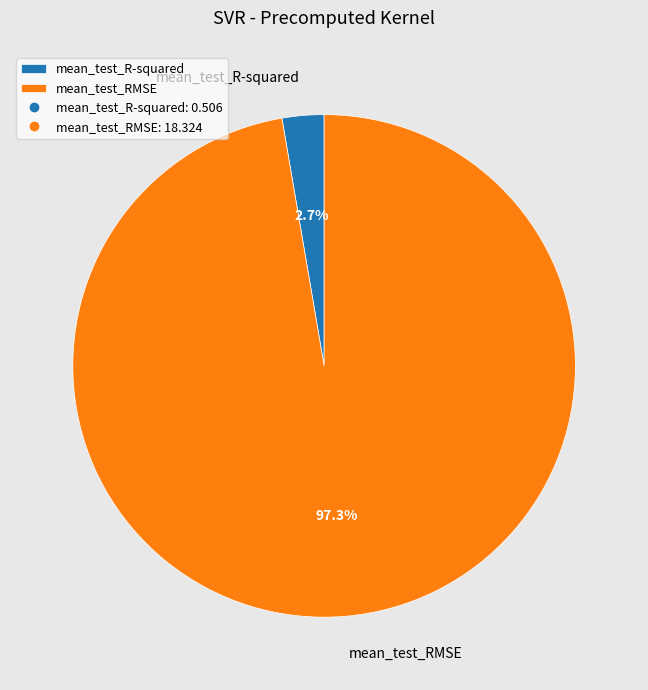

To the nearest percent, what portion does mean_test_RMSE represent?

97%